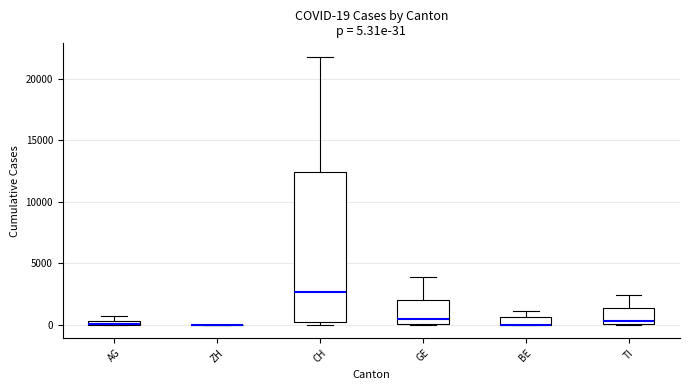

Which box is the tallest, from its lower edge to its upper edge?

CH